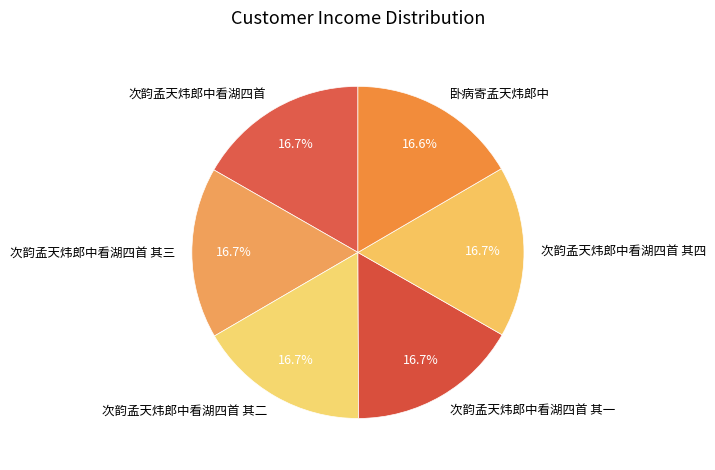

To the nearest percent, what is the average slice percentage?

17%